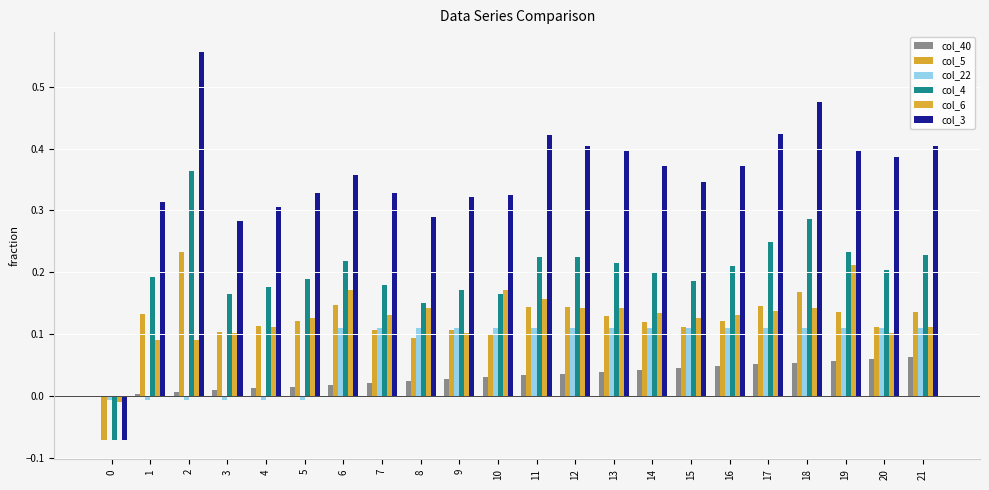

Reading left to right, list all the values displayed in this chart.

col_40: 0.0	0.0	0.0	0.0	0.0	0.0	0.0	0.0	0.0	0.0	0.0	0.0	0.0	0.0	0.0	0.0	0.0	0.1	0.1	0.1	0.1	0.1
col_5: -0.1	0.1	0.2	0.1	0.1	0.1	0.1	0.1	0.1	0.1	0.1	0.1	0.1	0.1	0.1	0.1	0.1	0.1	0.2	0.1	0.1	0.1
col_22: -0.0	-0.0	-0.0	-0.0	-0.0	-0.0	0.1	0.1	0.1	0.1	0.1	0.1	0.1	0.1	0.1	0.1	0.1	0.1	0.1	0.1	0.1	0.1
col_4: -0.1	0.2	0.4	0.2	0.2	0.2	0.2	0.2	0.1	0.2	0.2	0.2	0.2	0.2	0.2	0.2	0.2	0.2	0.3	0.2	0.2	0.2
col_6: -0.0	0.1	0.1	0.1	0.1	0.1	0.2	0.1	0.1	0.1	0.2	0.2	0.1	0.1	0.1	0.1	0.1	0.1	0.1	0.2	0.1	0.1
col_3: -0.1	0.3	0.6	0.3	0.3	0.3	0.4	0.3	0.3	0.3	0.3	0.4	0.4	0.4	0.4	0.3	0.4	0.4	0.5	0.4	0.4	0.4